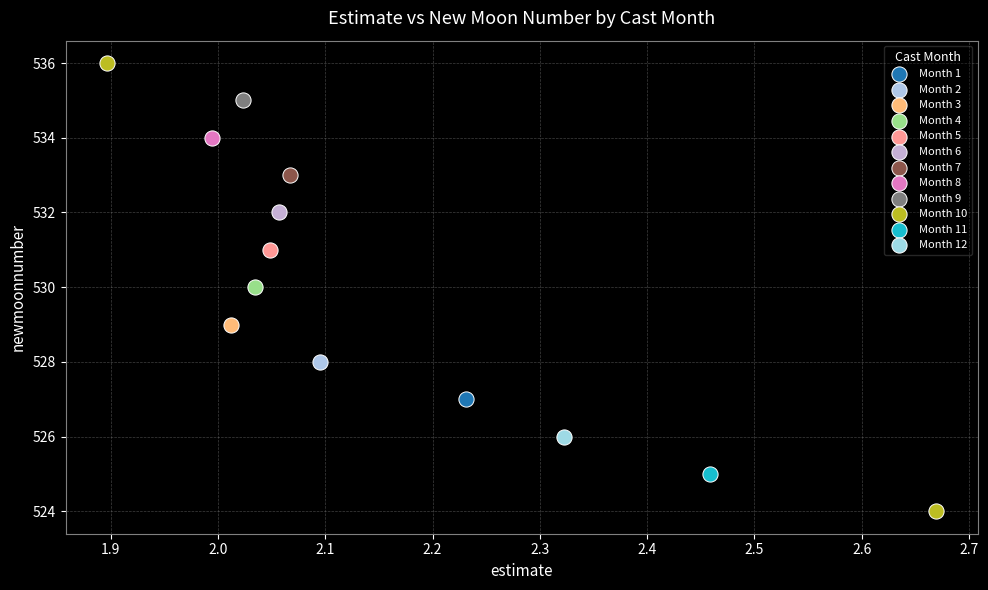

What are all the series names shown in the legend?

Month 1, Month 2, Month 3, Month 4, Month 5, Month 6, Month 7, Month 8, Month 9, Month 10, Month 11, Month 12